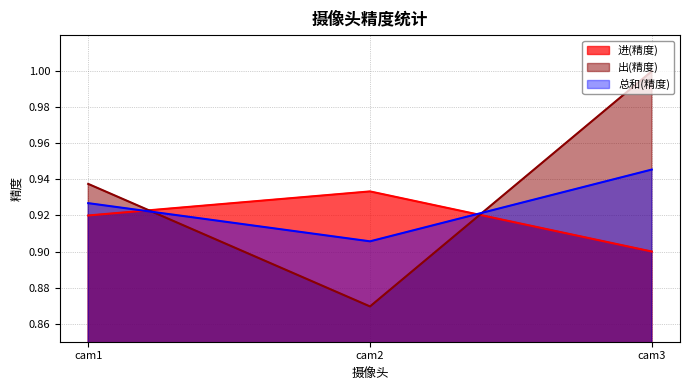

True or false: 总和(精度) has a value of 1.3 at cam1.

False